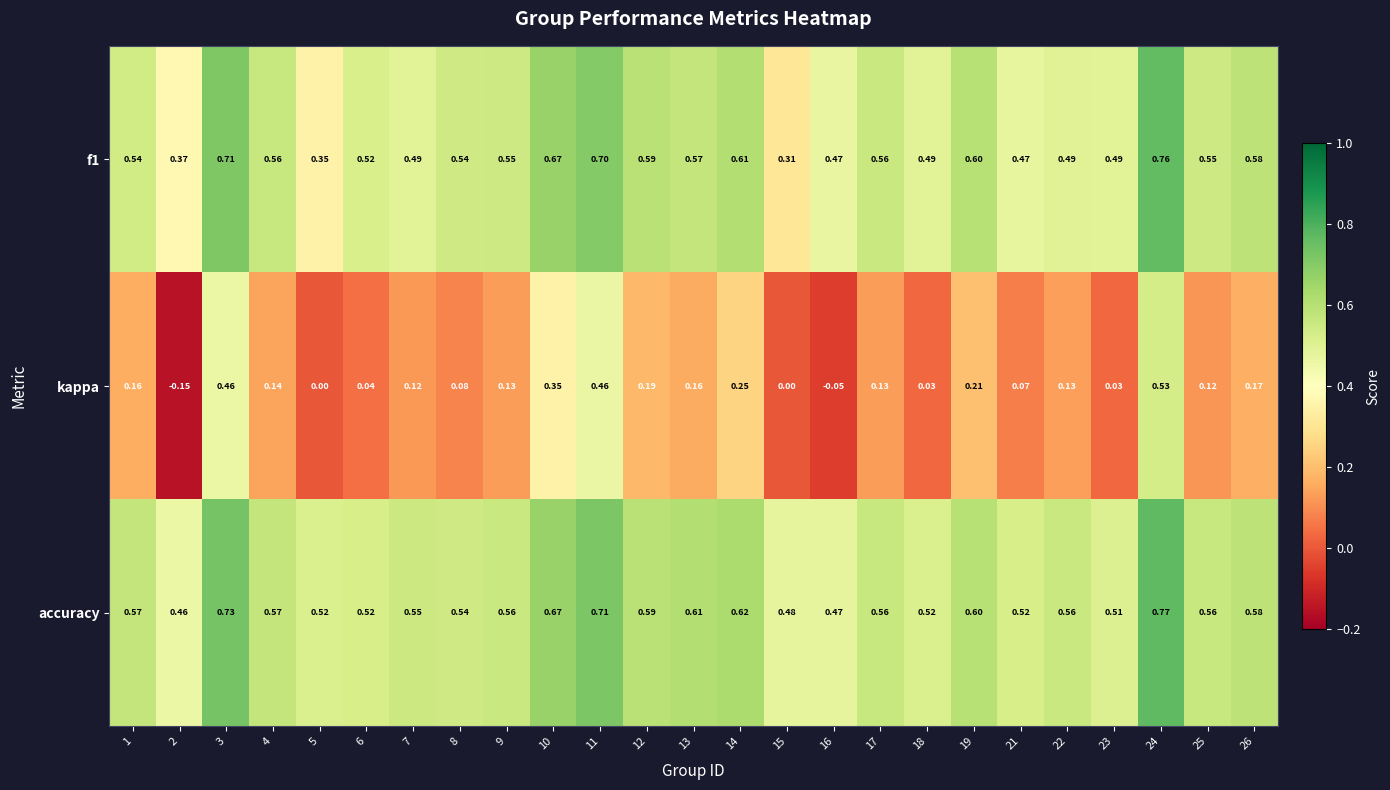

Which series has the widest spread of values?

kappa